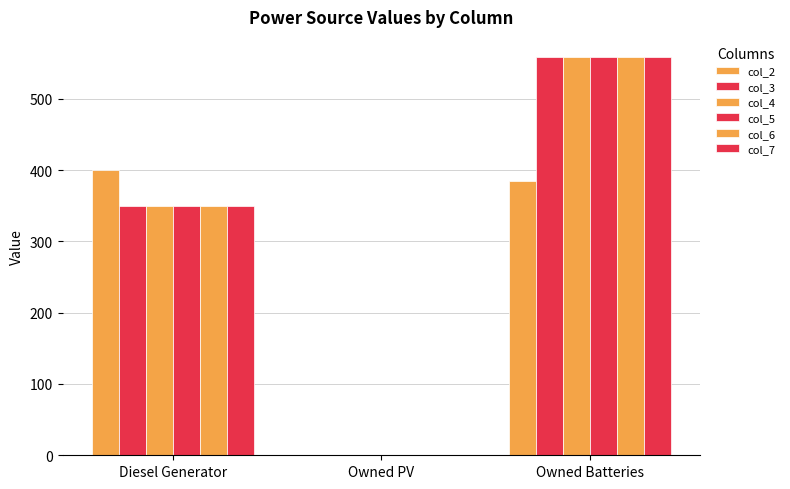

How many groups of bars are there?

3